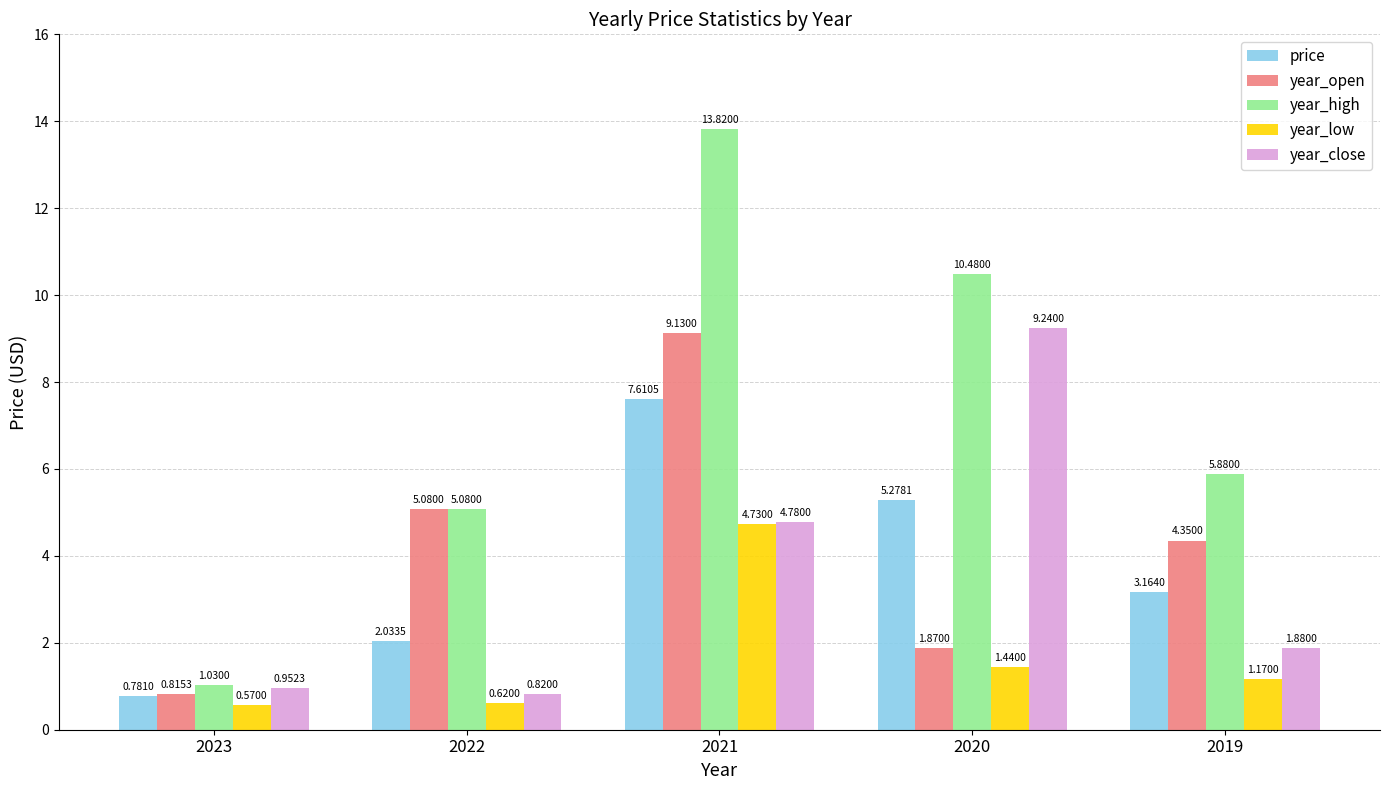

What is the average value of the price series?

3.8